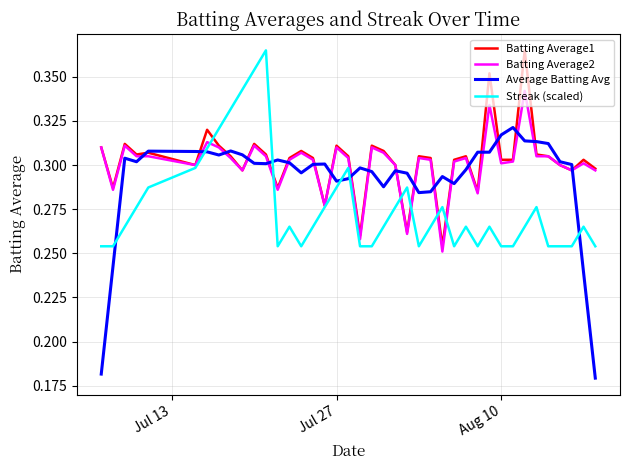

Which series has the widest spread of values?

Average Batting Avg